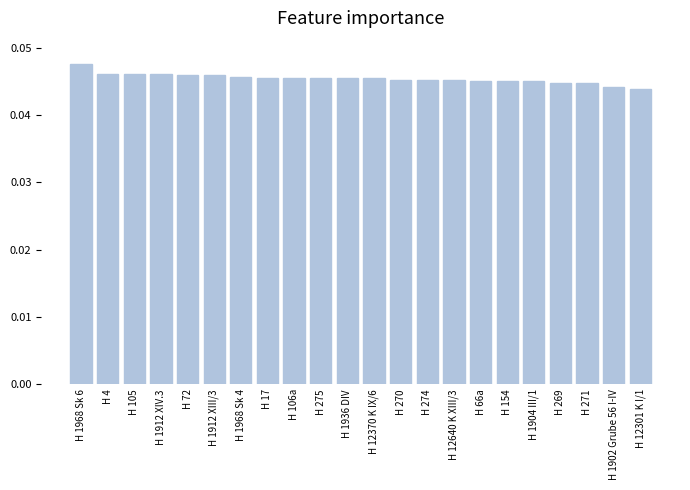

The value at H 12301 K I/1 is 0.1. True or false?

False